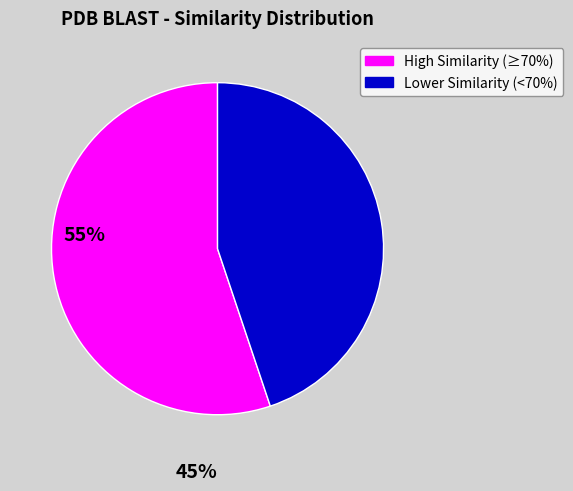

Is the sum of High Similarity (≥70%) and Lower Similarity (<70%) greater than half?

Yes